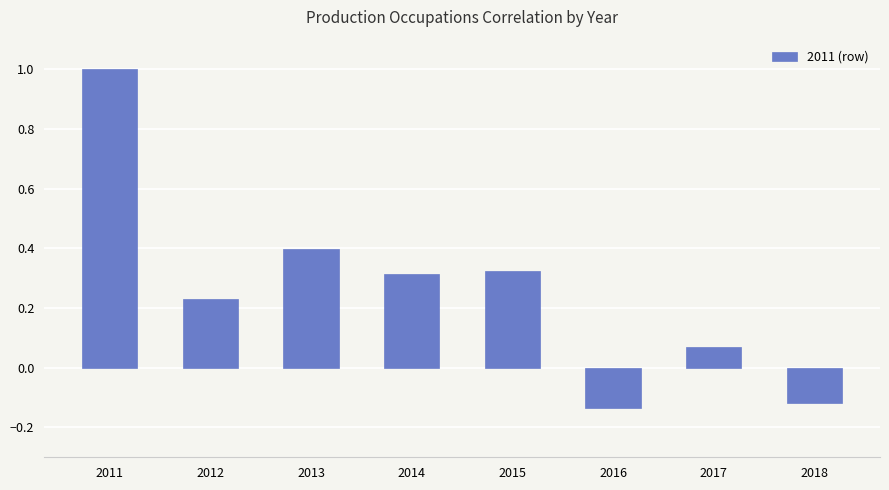

Rank the categories by value from highest to lowest.

2011, 2013, 2015, 2014, 2012, 2017, 2018, 2016